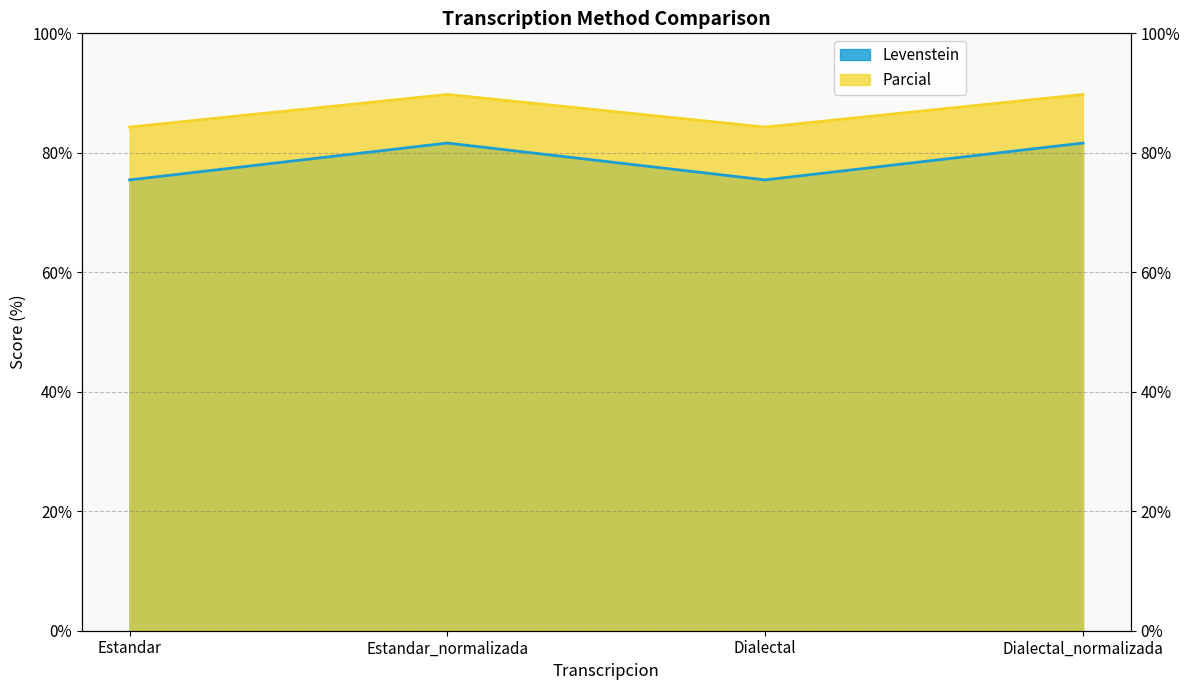

At how many categories does at least one series exceed 79?

4